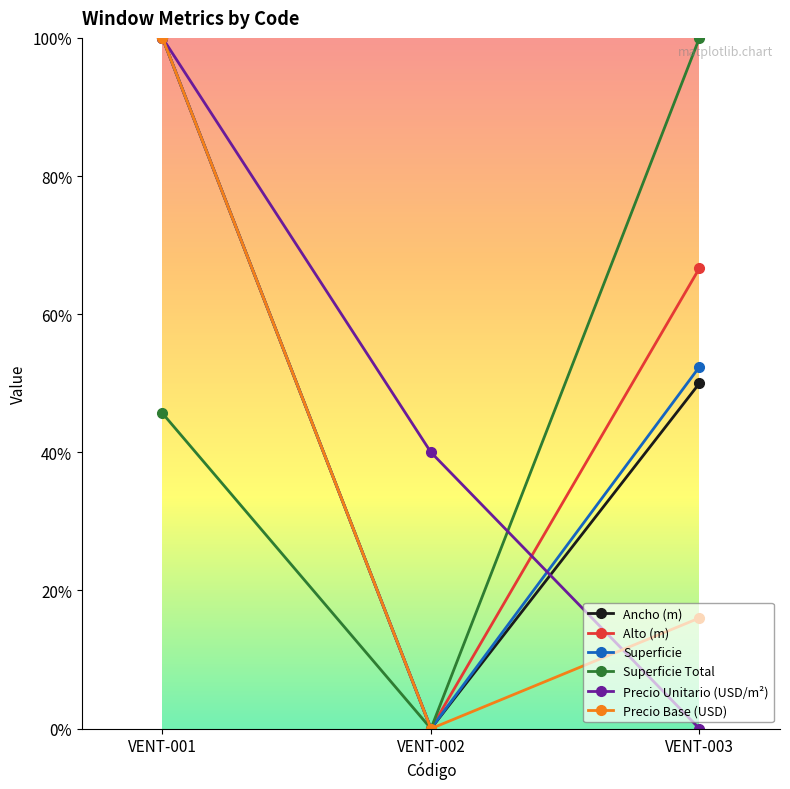

Is this an area chart (filled region under the line)?

No